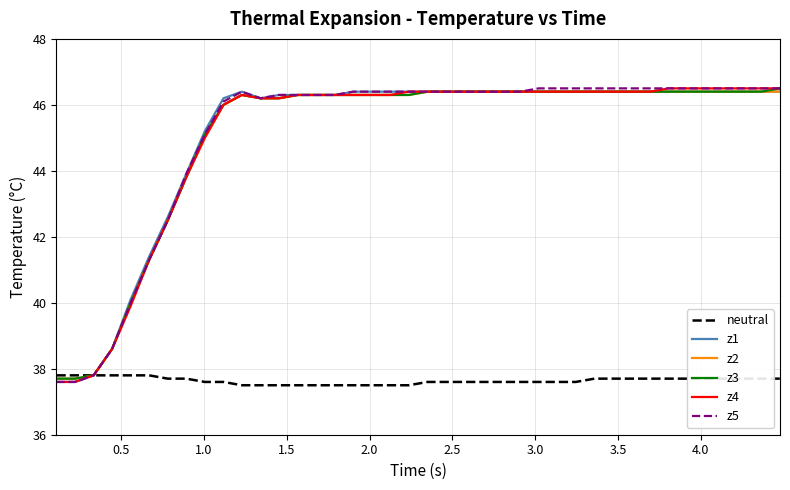

What is the sum of all z2 values?

1801.2